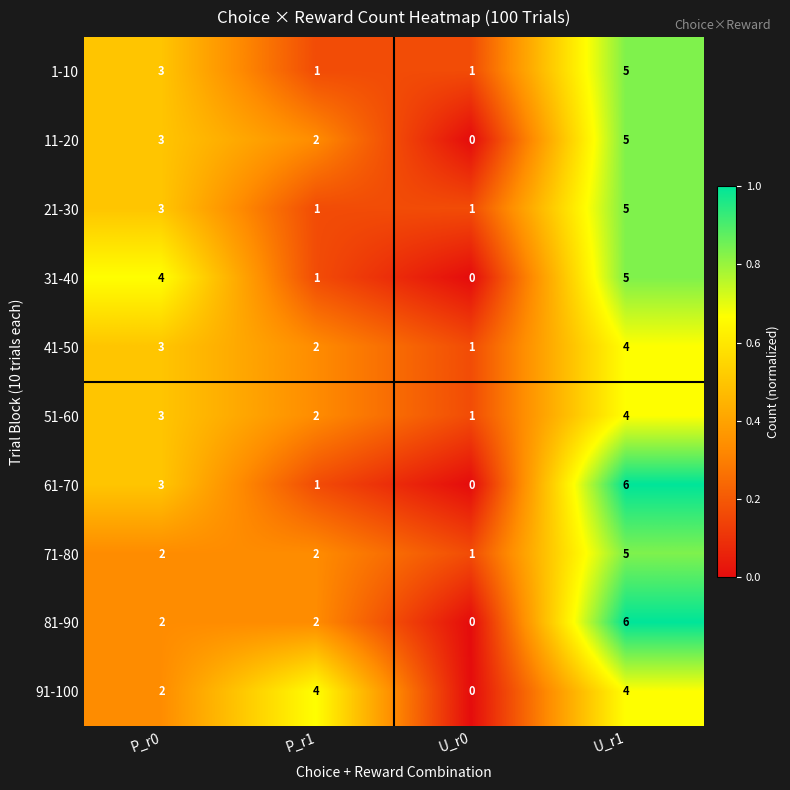

The value of 61-70 at U_r1 is 6. True or false?

True